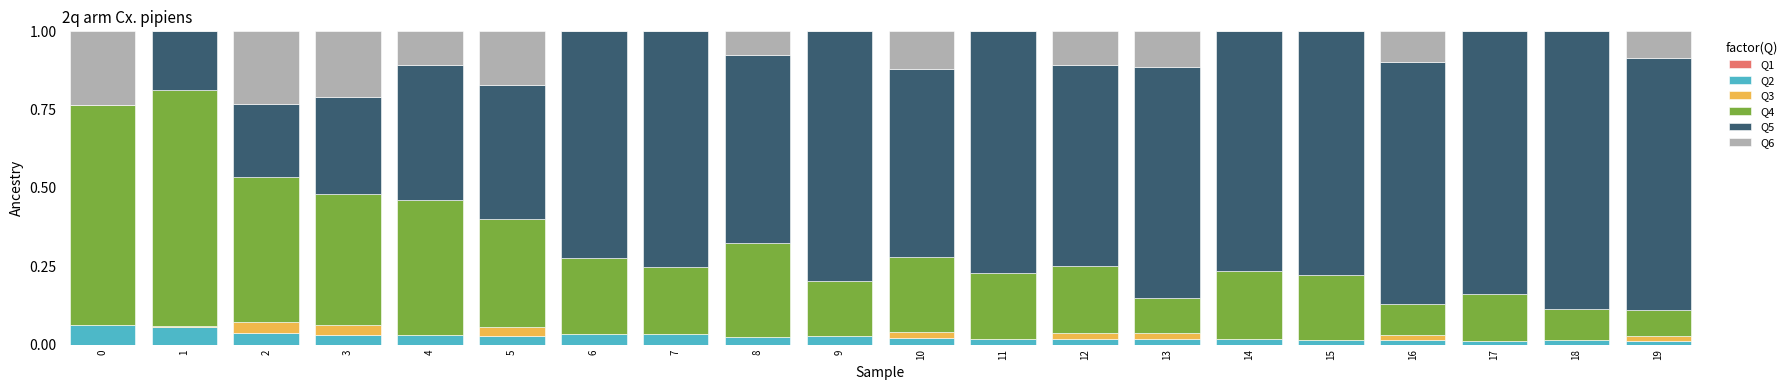

The time series shows 0.0 at 6. True or false?

True